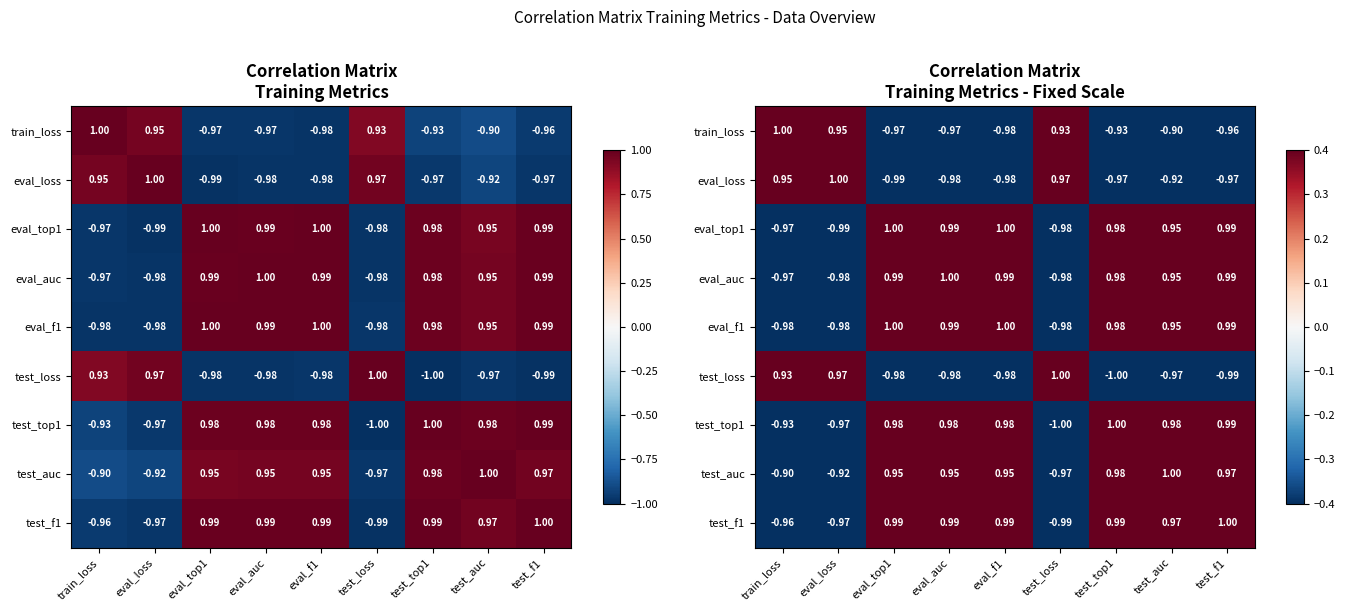

How many values in the eval_top1 series are below 0?

3